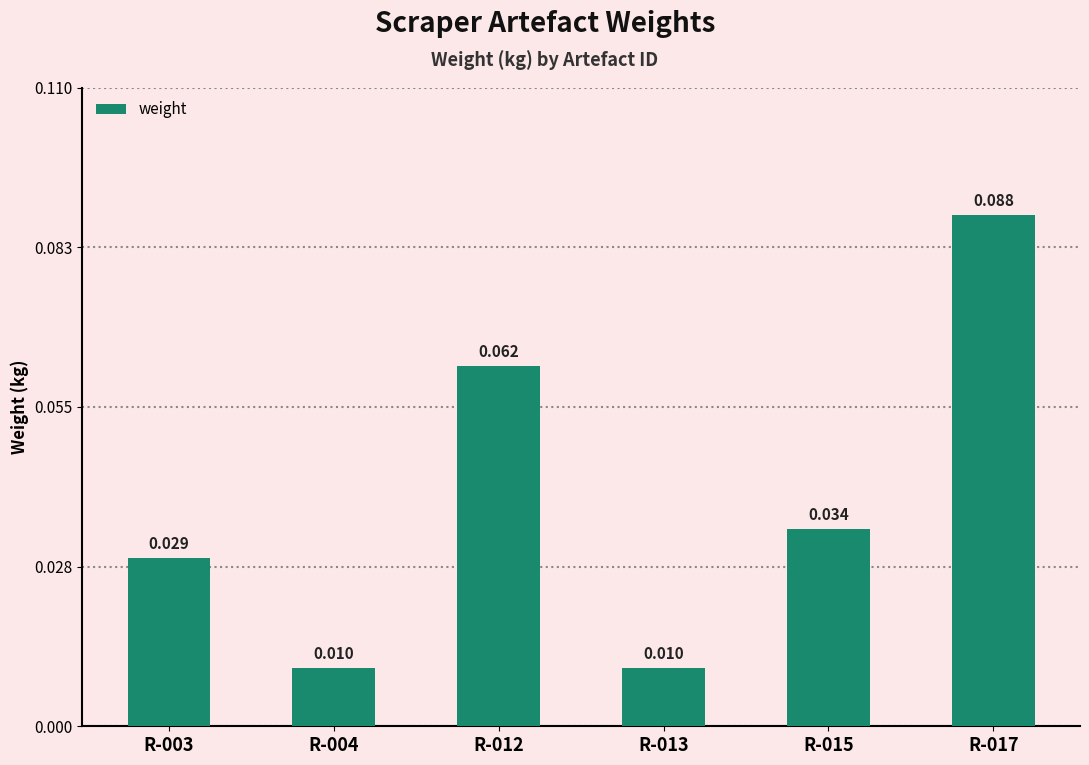

What is the sum of all values?

0.2